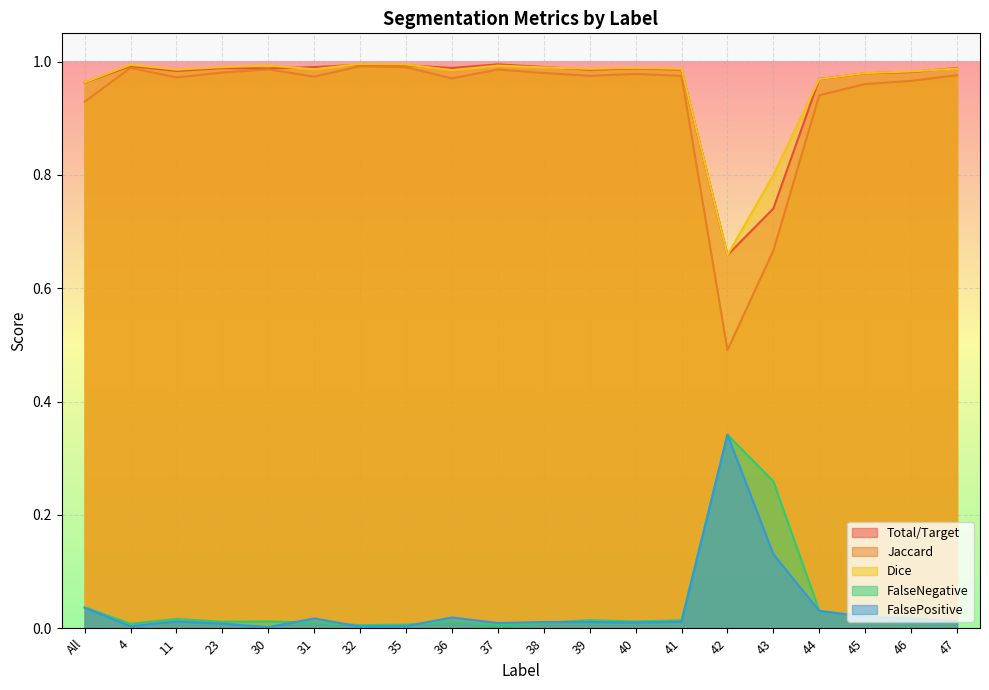

Reading left to right, what are all the values shown in this chart?

Total/Target: All=1.0	4=1.0	11=1.0	23=1.0	30=1.0	31=1.0	32=1.0	35=1.0	36=1.0	37=1.0	38=1.0	39=1.0	40=1.0	41=1.0	42=0.7	43=0.7	44=1.0	45=1.0	46=1.0	47=1.0
Jaccard: All=0.9	4=1.0	11=1.0	23=1.0	30=1.0	31=1.0	32=1.0	35=1.0	36=1.0	37=1.0	38=1.0	39=1.0	40=1.0	41=1.0	42=0.5	43=0.7	44=0.9	45=1.0	46=1.0	47=1.0
Dice: All=1.0	4=1.0	11=1.0	23=1.0	30=1.0	31=1.0	32=1.0	35=1.0	36=1.0	37=1.0	38=1.0	39=1.0	40=1.0	41=1.0	42=0.7	43=0.8	44=1.0	45=1.0	46=1.0	47=1.0
FalseNegative: All=0.0	4=0.0	11=0.0	23=0.0	30=0.0	31=0.0	32=0.0	35=0.0	36=0.0	37=0.0	38=0.0	39=0.0	40=0.0	41=0.0	42=0.3	43=0.3	44=0.0	45=0.0	46=0.0	47=0.0
FalsePositive: All=0.0	4=0.0	11=0.0	23=0.0	30=0.0	31=0.0	32=0.0	35=0.0	36=0.0	37=0.0	38=0.0	39=0.0	40=0.0	41=0.0	42=0.3	43=0.1	44=0.0	45=0.0	46=0.0	47=0.0